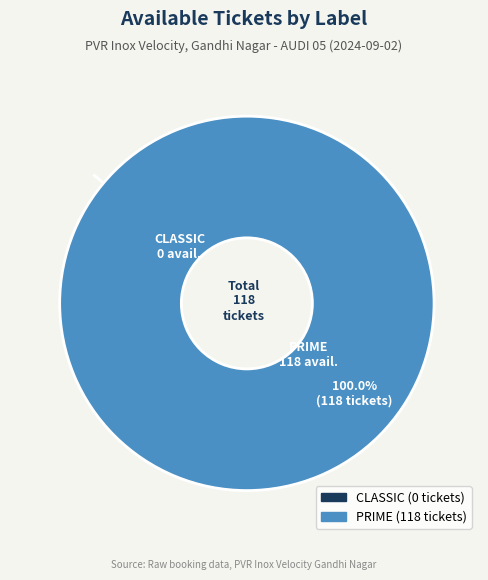

Is it true that CLASSIC is 6% of the pie?

False